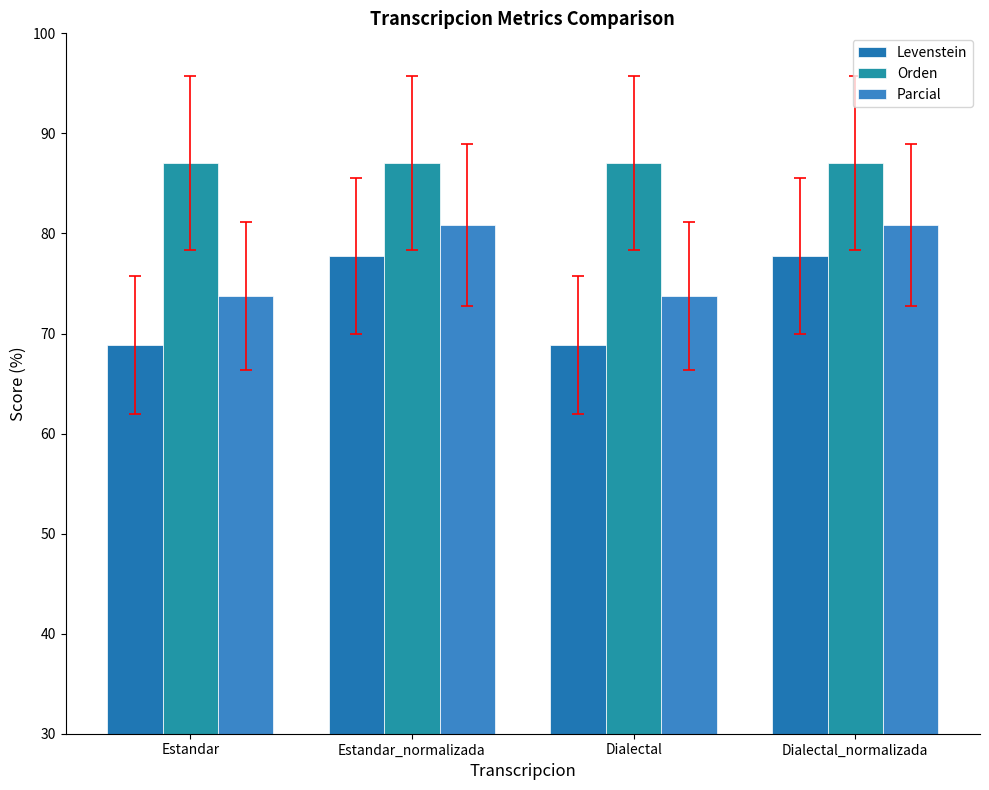

What is the difference between the highest and lowest values at Dialectal_normalizada?

9.3